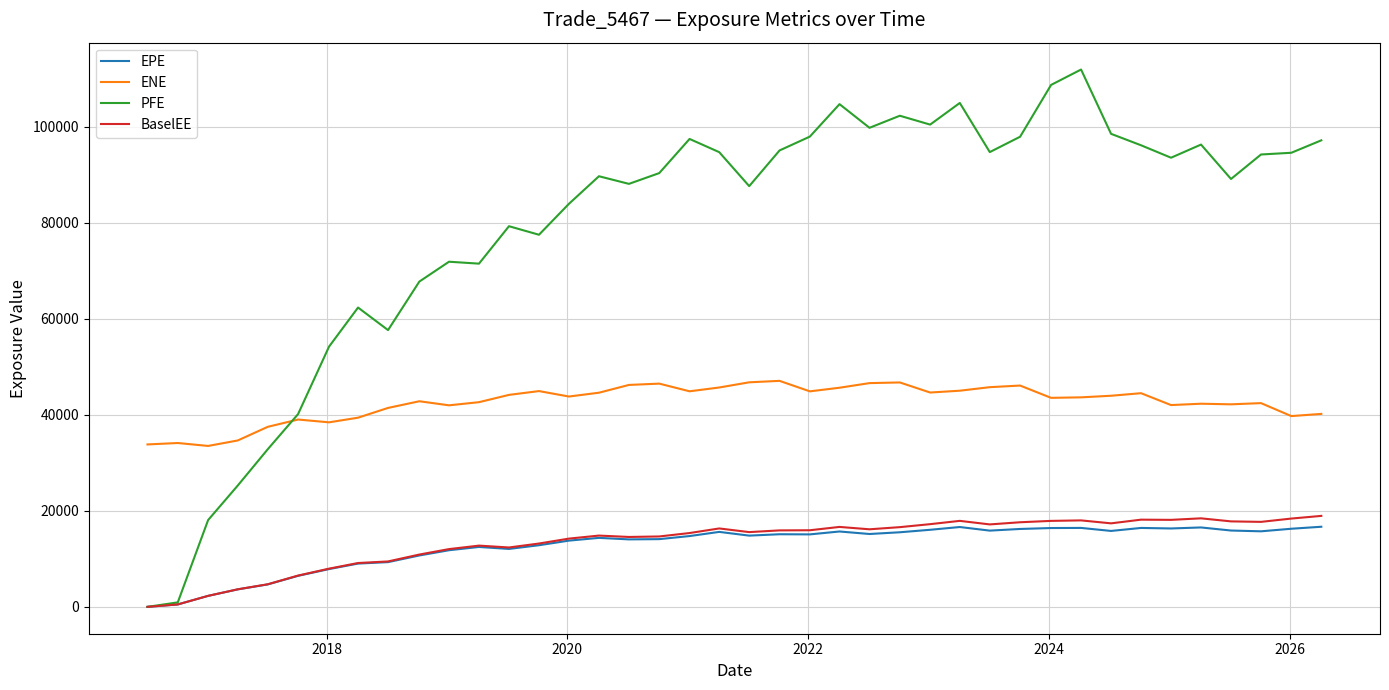

What is the highest value of the EPE series?

16689.2